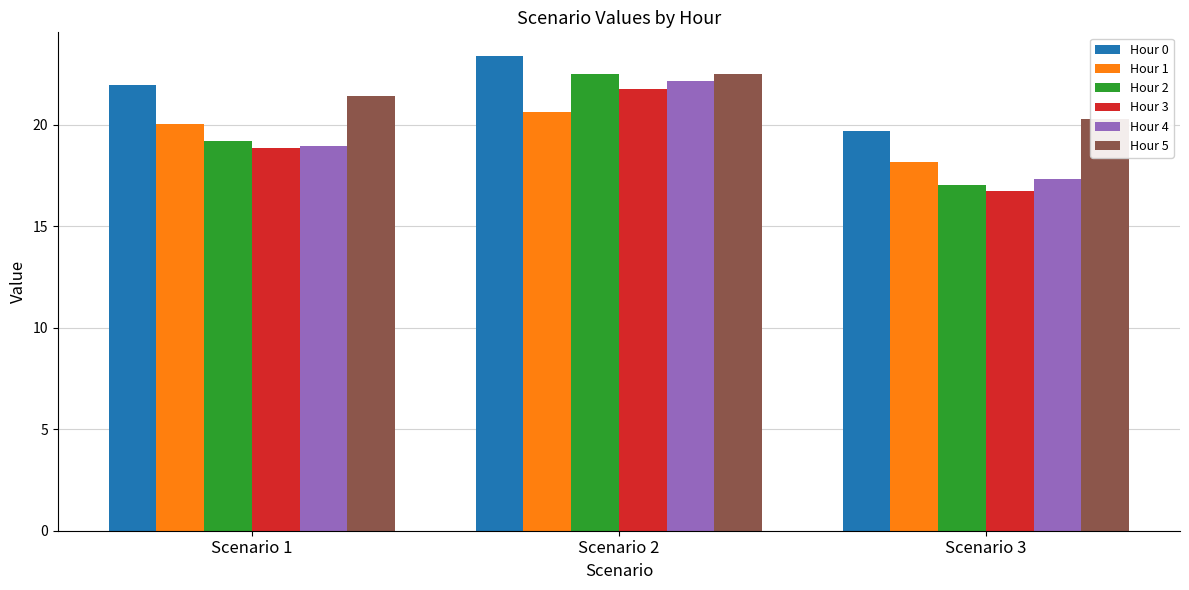

Between Scenario 1 and Scenario 3, which series saw the biggest shift?

Hour 0